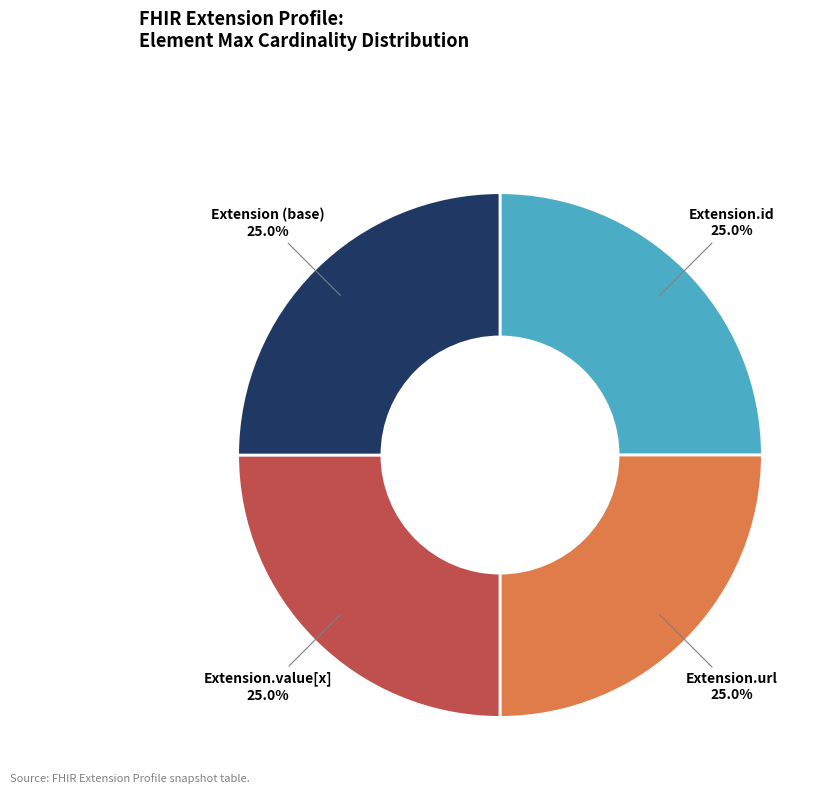

Is Extension.url the majority of the pie?

No